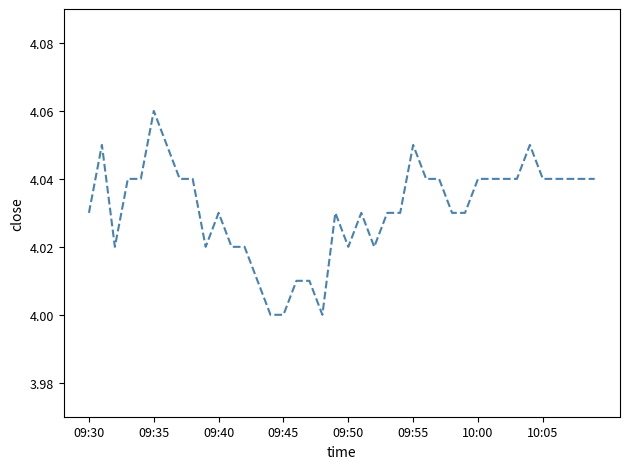

Reading left to right, extract all data points from this chart.

4.0	4.0	4.0	4.0	4.0	4.1	4.0	4.0	4.0	4.0	4.0	4.0	4.0	4.0	4.0	4.0	4.0	4.0	4.0	4.0	4.0	4.0	4.0	4.0	4.0	4.0	4.0	4.0	4.0	4.0	4.0	4.0	4.0	4.0	4.0	4.0	4.0	4.0	4.0	4.0